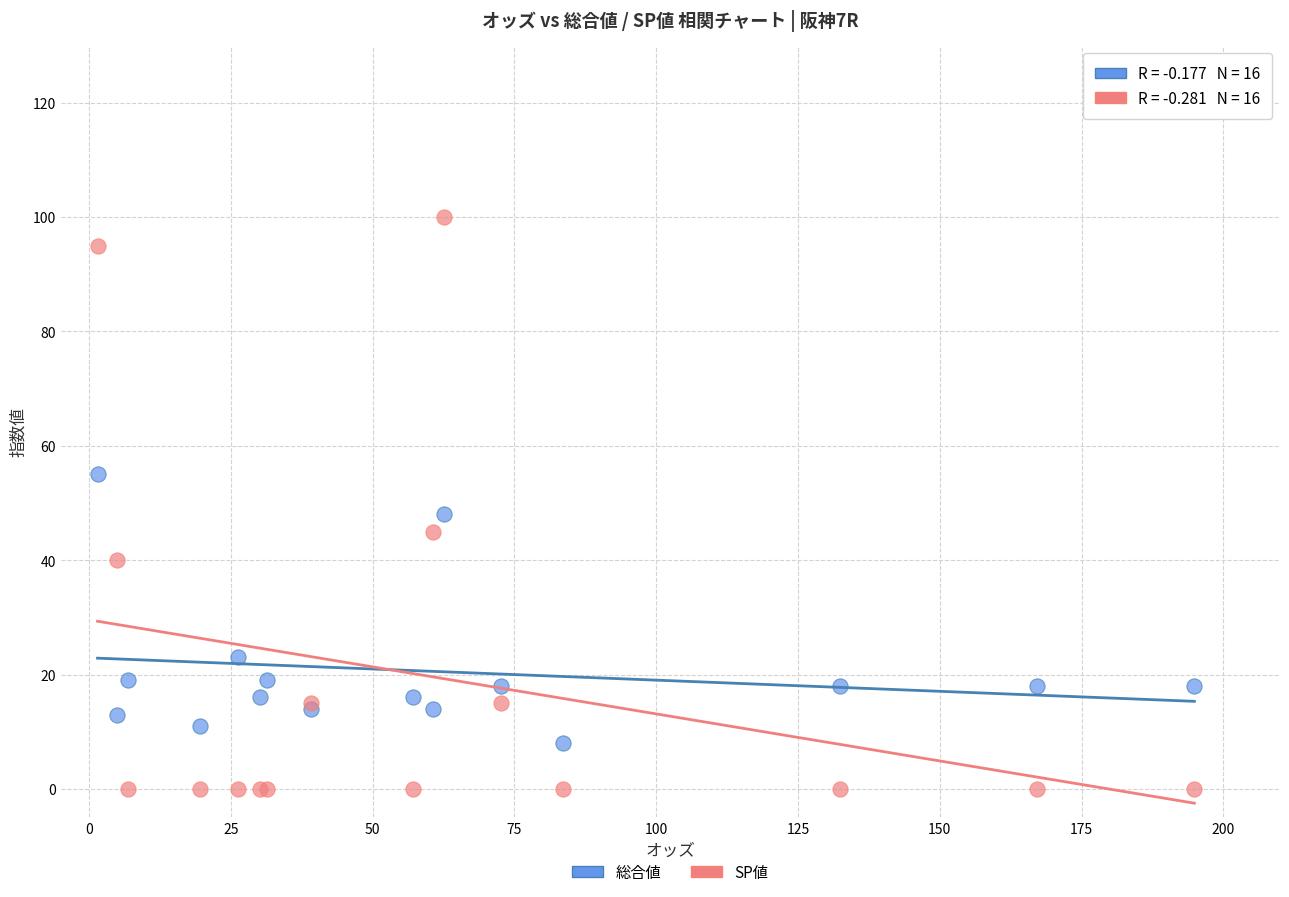

In the SP値 series, what Y value is closest to 50?

45